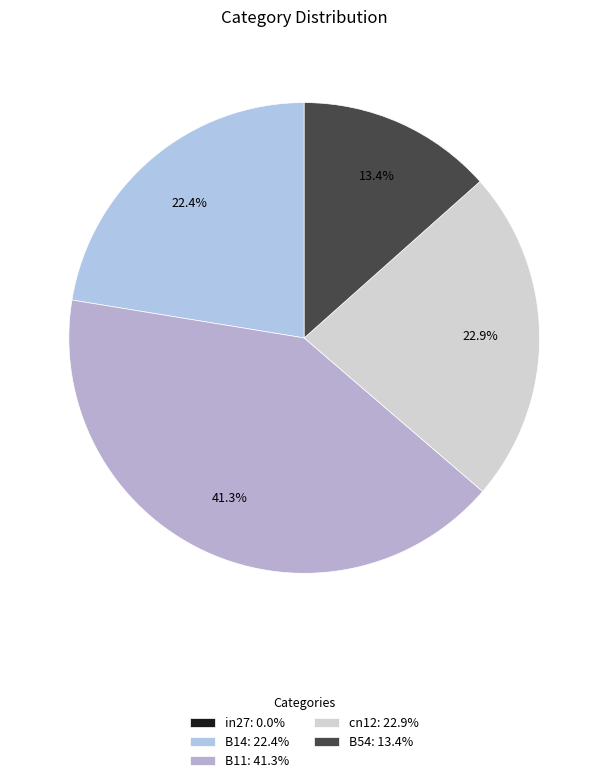

What percentage do B14 and in27 together represent?

22.4%